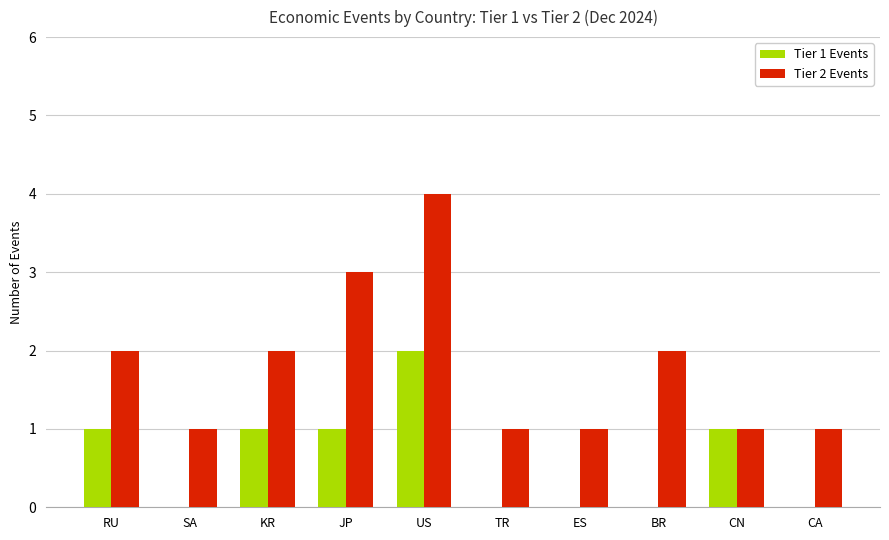

Count the number of categories in the chart.

10